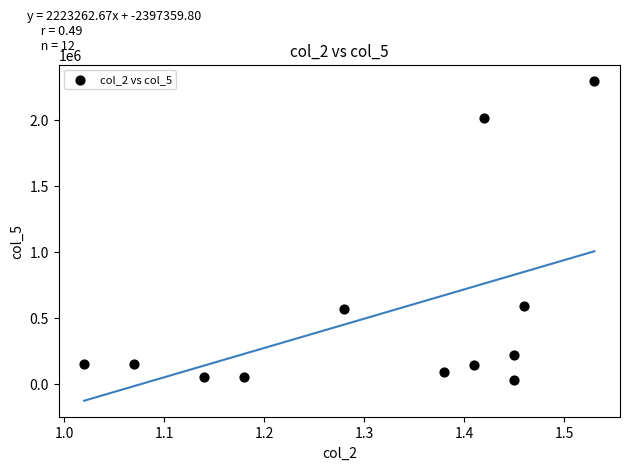

What is the average Y value?

528083